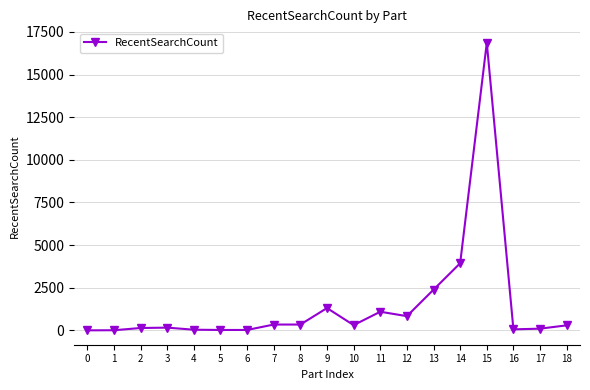

Read the value at 16.

58